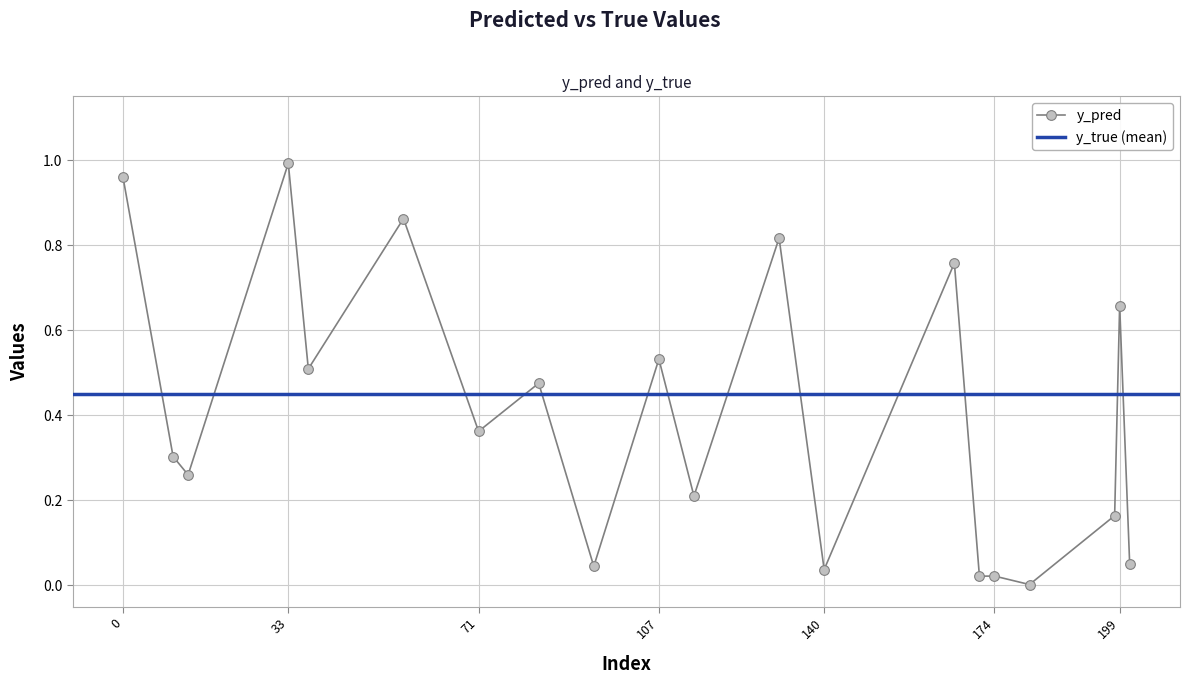

Where is the data nearest to the value 0?

181